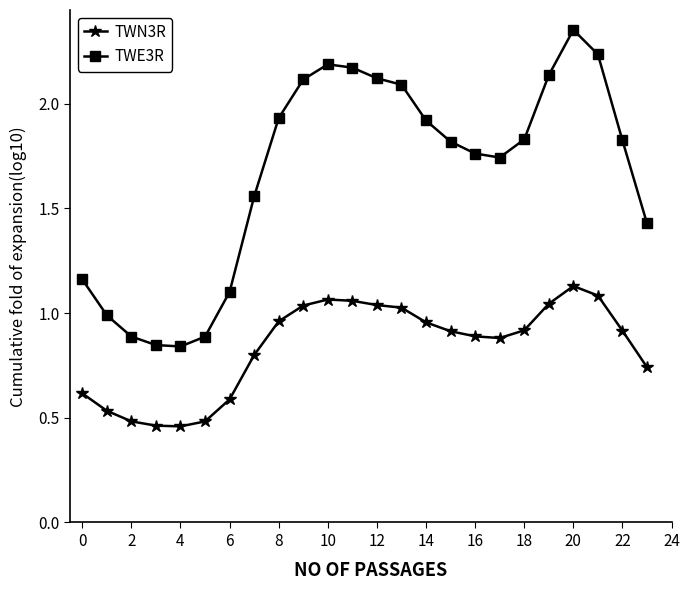

Which series has the widest spread of values?

TWE3R